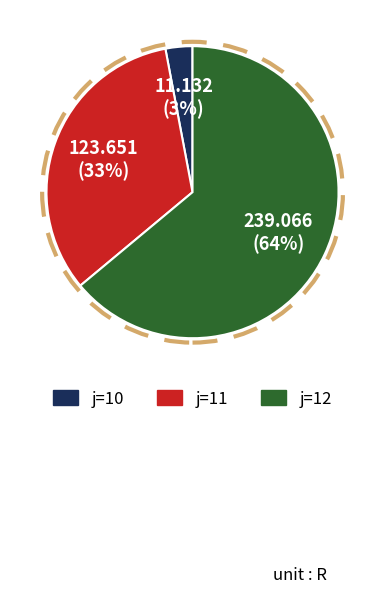

To the nearest percent, what is the average slice percentage?

33%